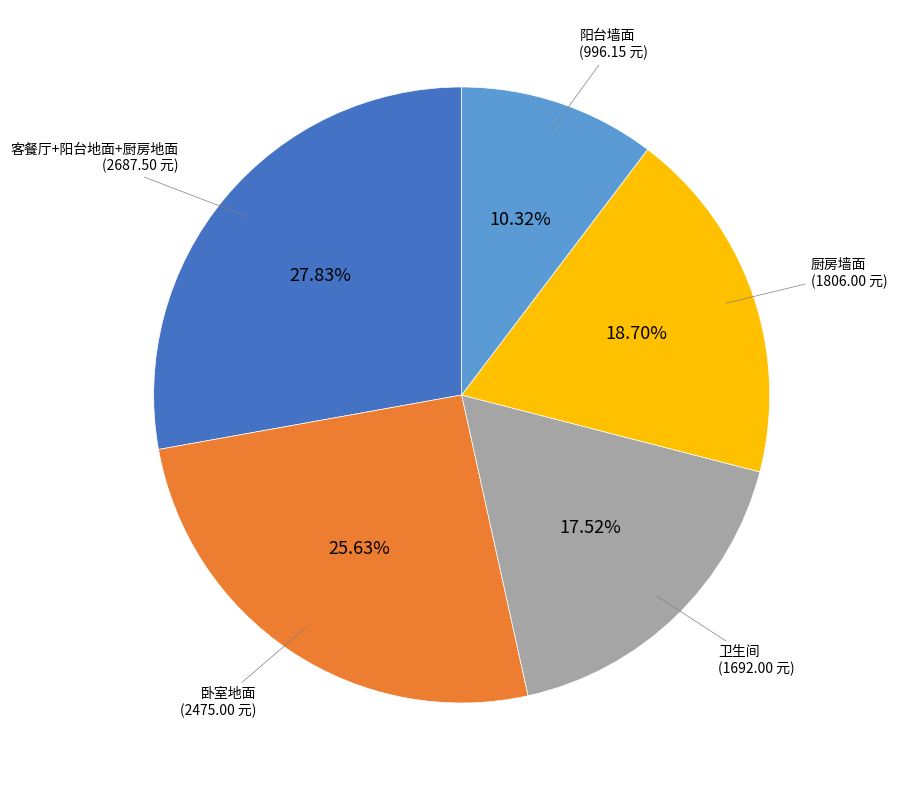

Is there any slice that represents more than half of the pie?

No